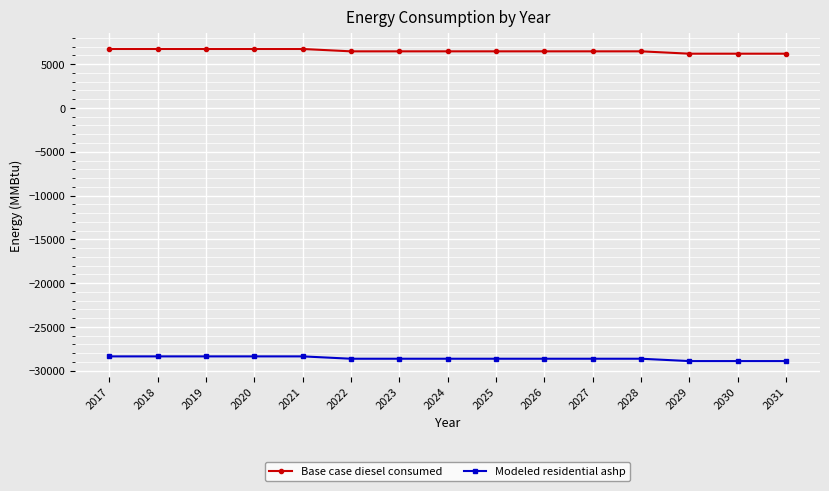

What is the minimum value for Base case diesel consumed?

6195.5